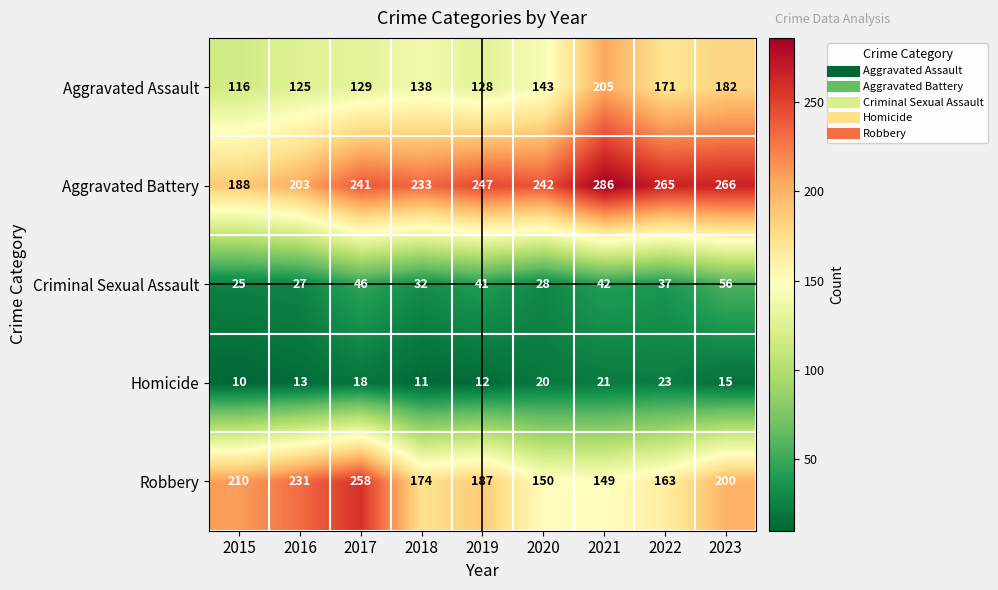

What is the average value of the Robbery series?

191